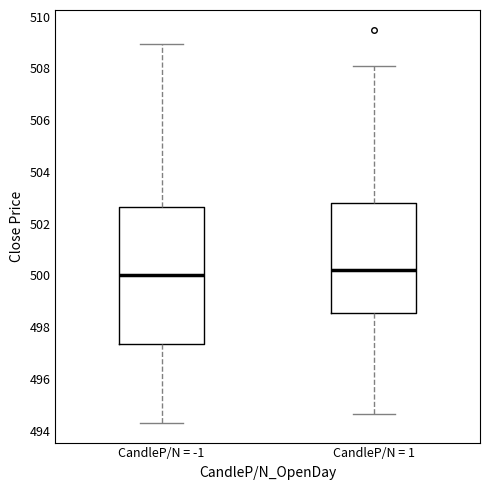

Which box's median line is the lowest?

CandleP/N = -1